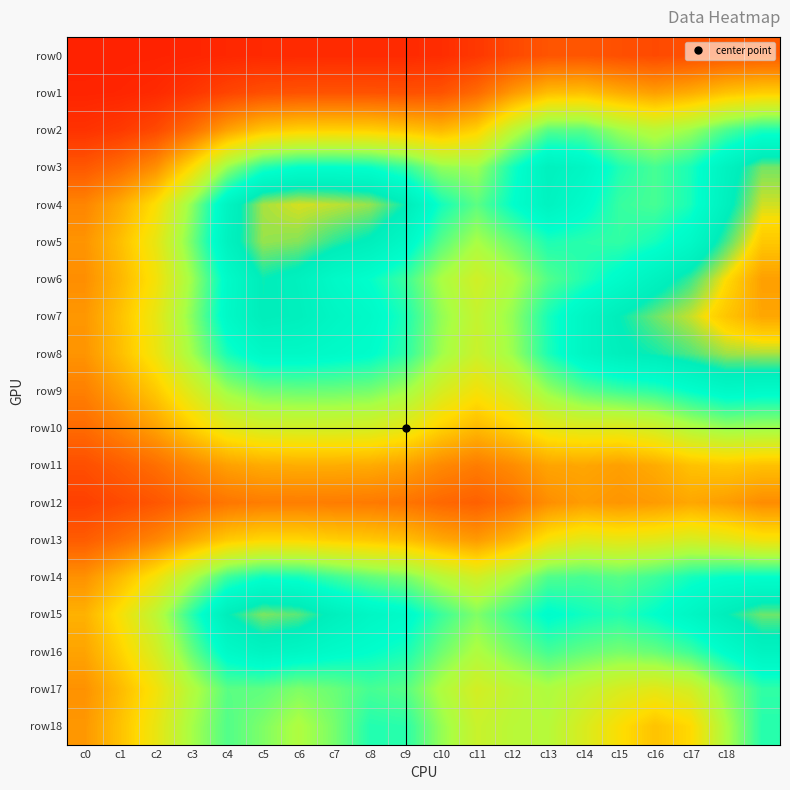

List the series in order of their peak value, highest first.

row6, row7, row5, row4, row8, row15, row3, row16, row9, row14, row2, row18, row17, row10, row13, row1, row11, row12, row0